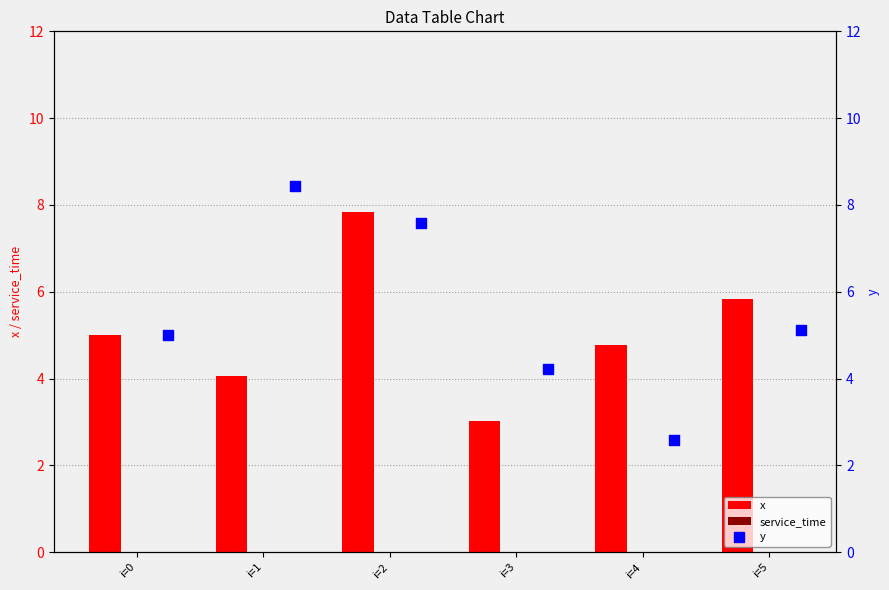

Which series has the widest spread of Y values?

y